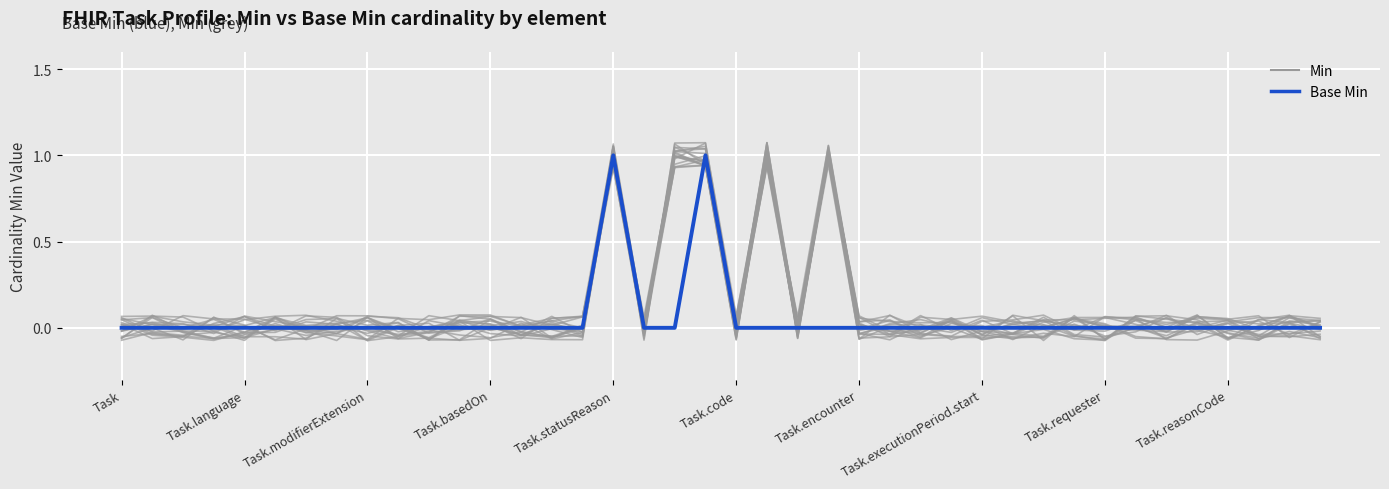

How many positive values does the Min series have?

23